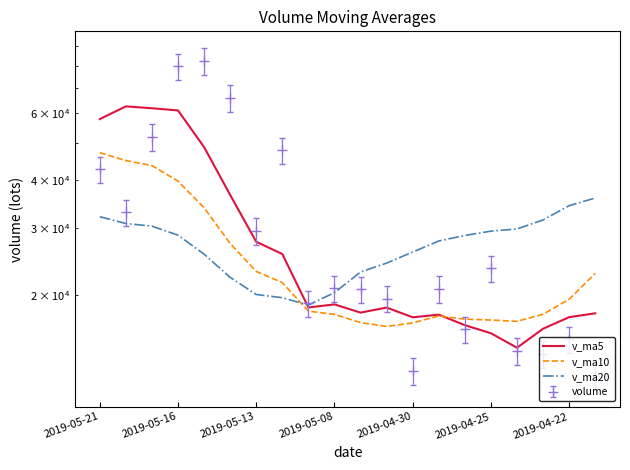

What is the lowest value of the v_ma10 series?

16513.3